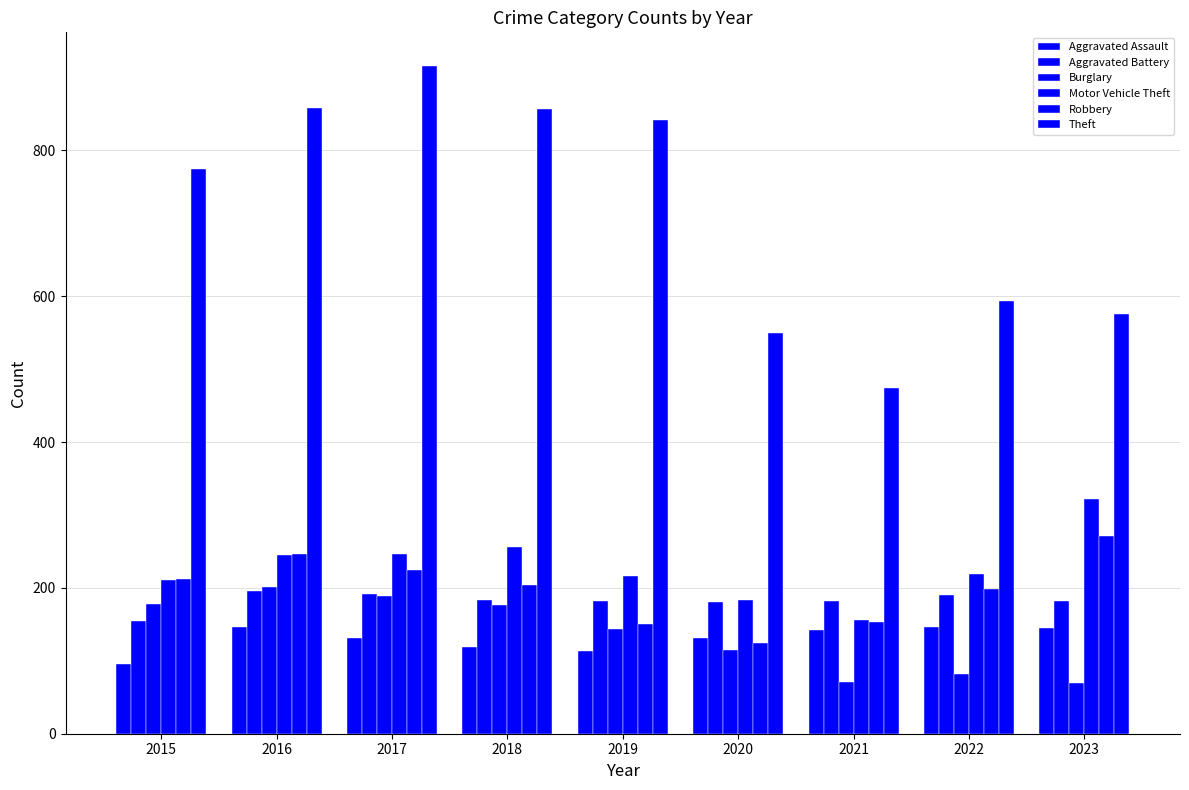

Count the number of data series in this chart.

6